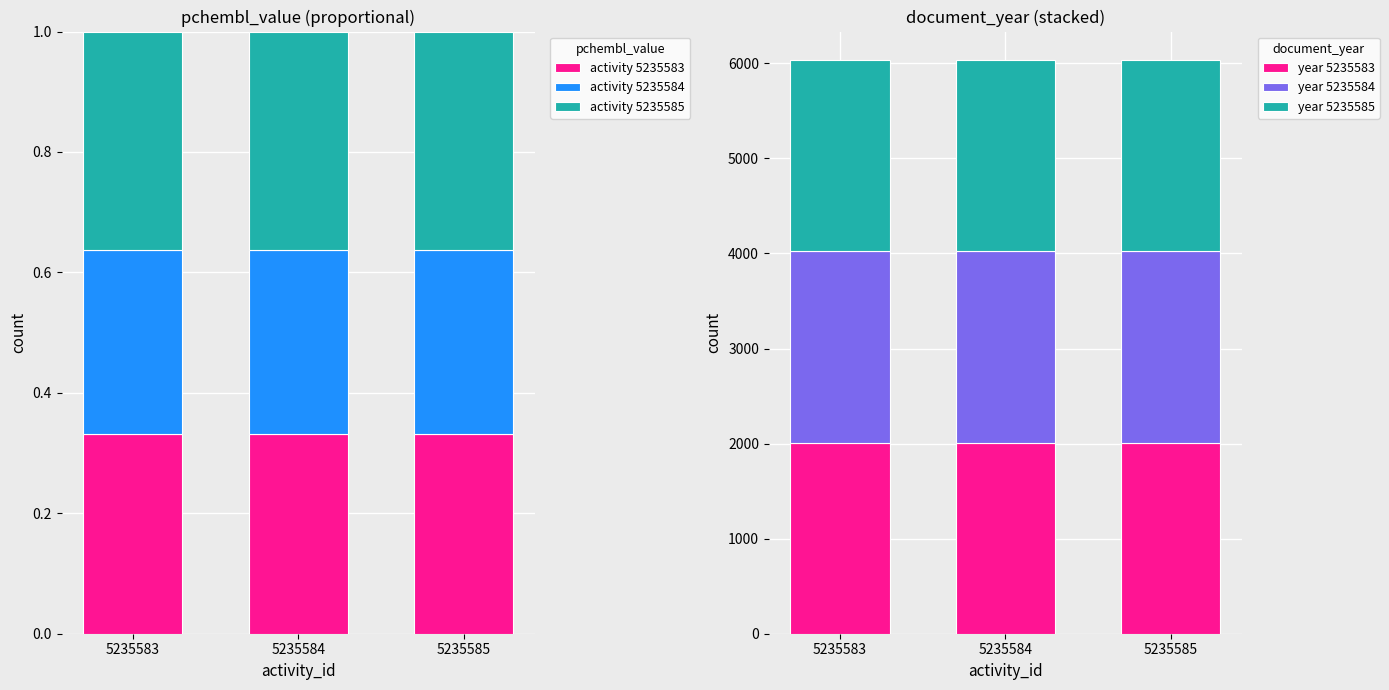

Reading right to left, list all the values displayed in this chart.

activity 5235583: 0.3	0.3	0.3
activity 5235584: 0.3	0.3	0.3
activity 5235585: 0.4	0.4	0.4
year 5235583: 2011.0	2011.0	2011.0
year 5235584: 2011.0	2011.0	2011.0
year 5235585: 2011.0	2011.0	2011.0